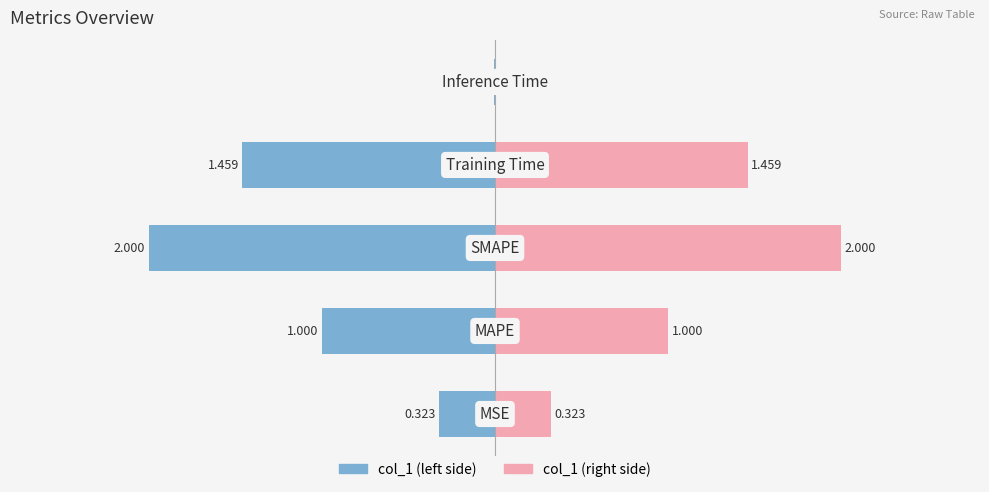

How many data points are less than 1?

2